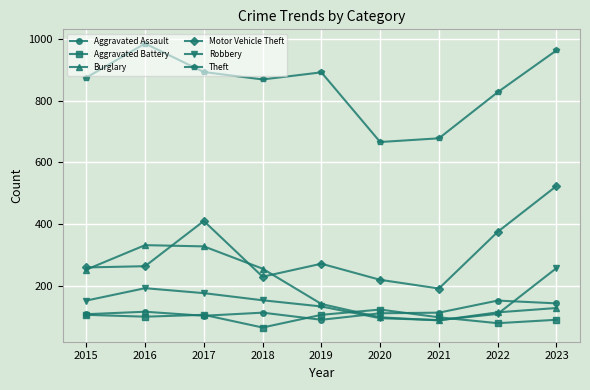

What is the value of the Aggravated Assault point at the 8th from the left?

154